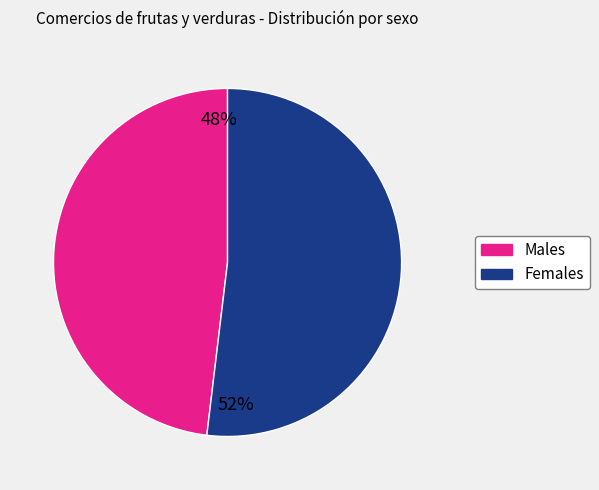

To the nearest percent, what is the average slice percentage?

50%